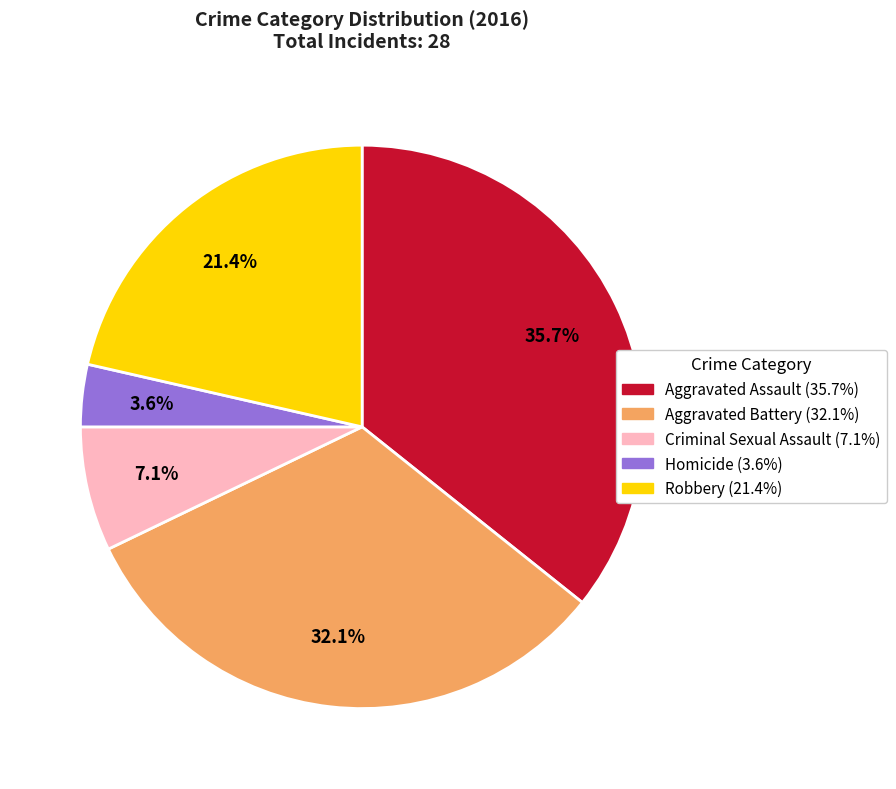

To the nearest percent, what percentage of the pie is Robbery?

21%